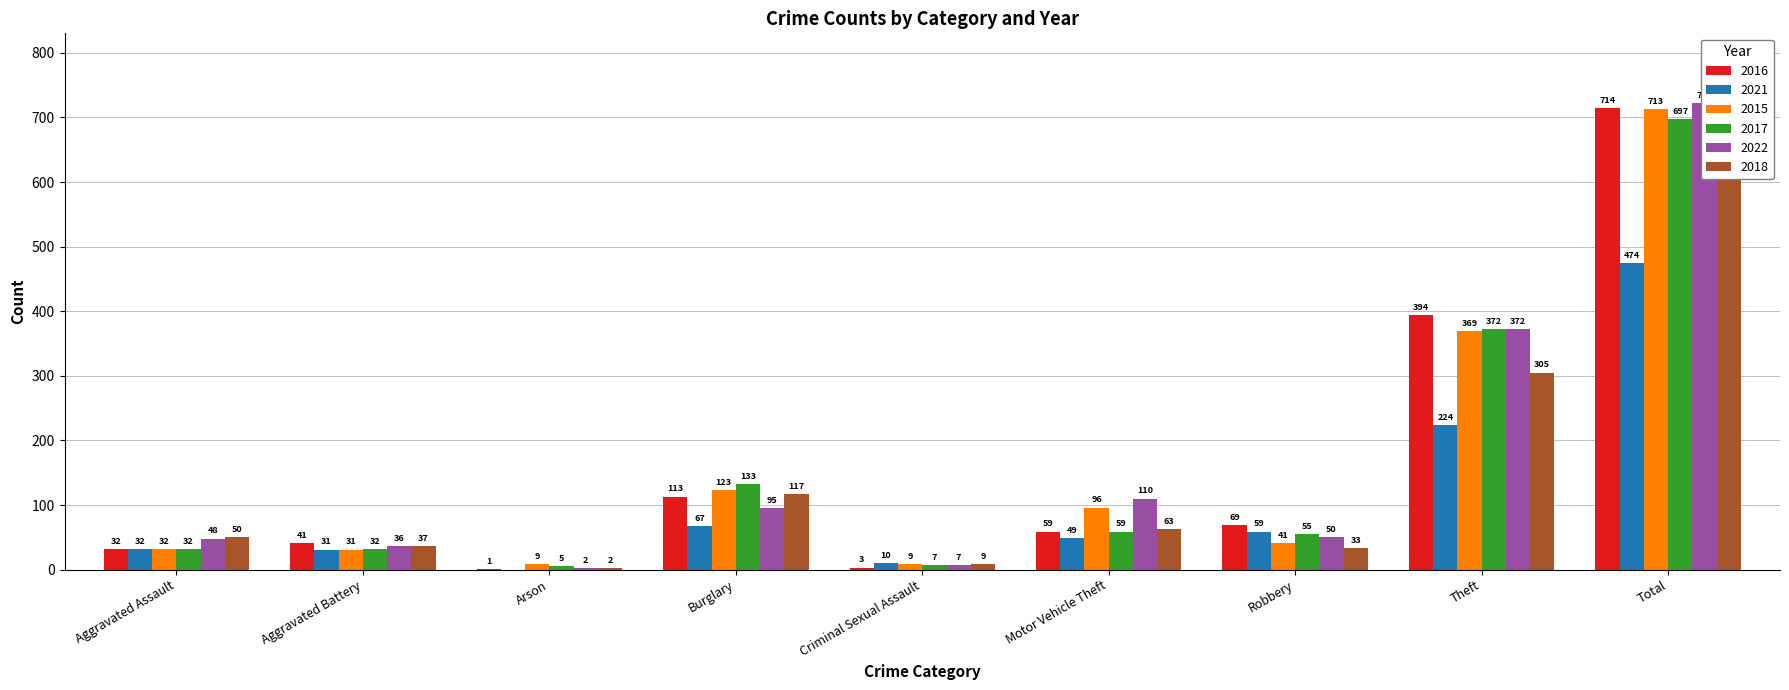

What is the difference between the highest and lowest values at Motor Vehicle Theft?

61